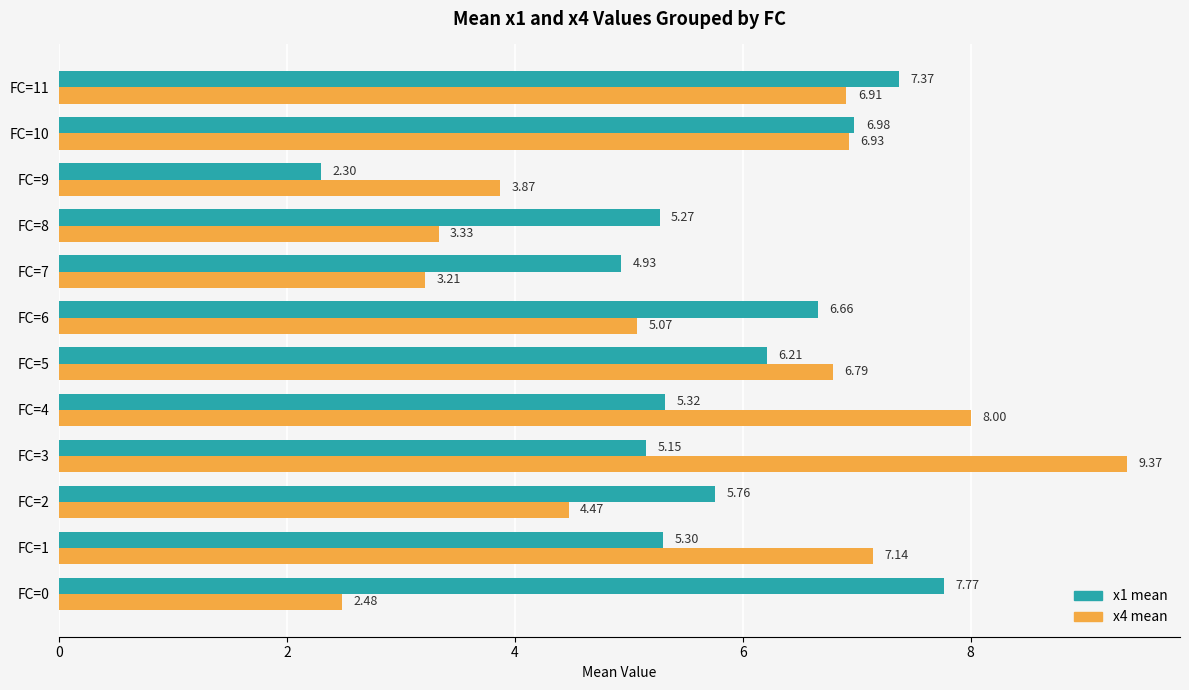

What is the total value across all series at FC=6?

11.7